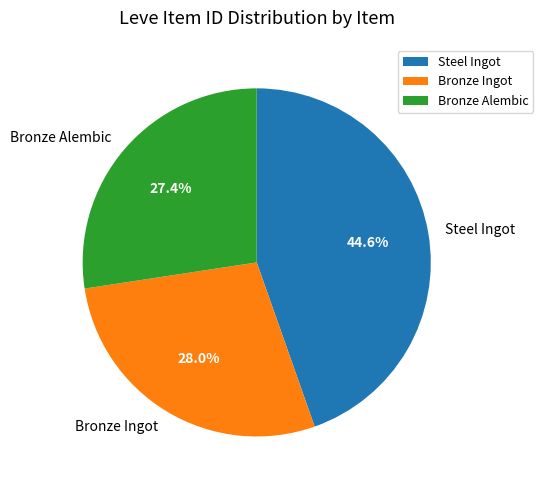

Count the number of slices in the pie.

3